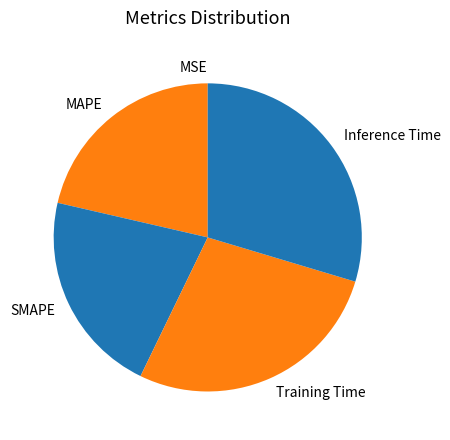

Which category has the biggest portion of the pie?

Inference Time